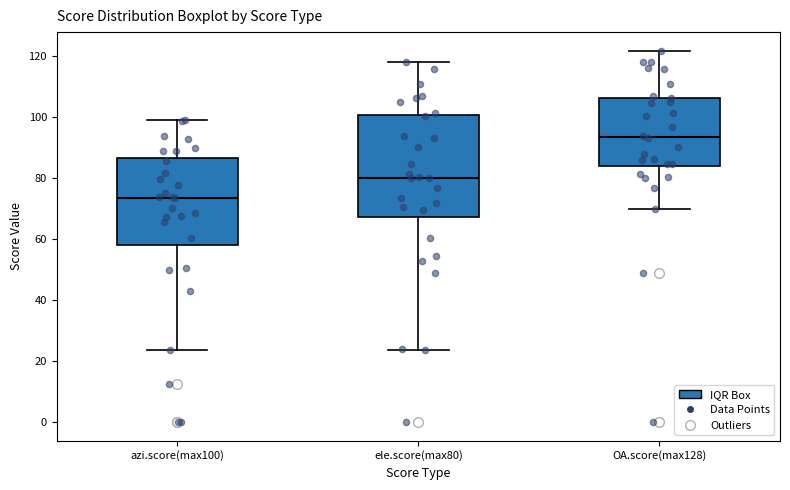

Which box's median line is the lowest?

azi.score(max100)